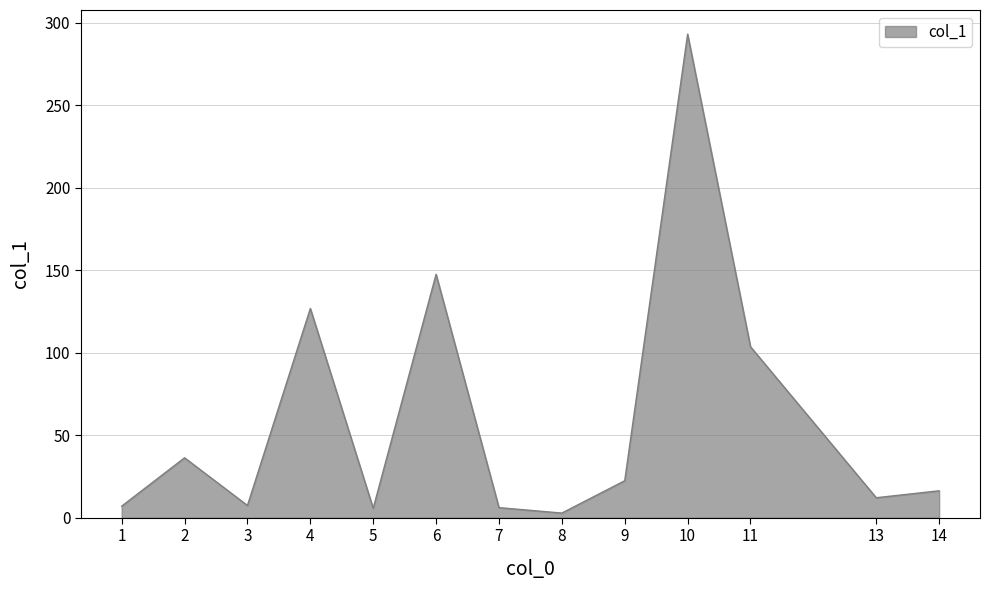

Where does the data first go above 16?

2